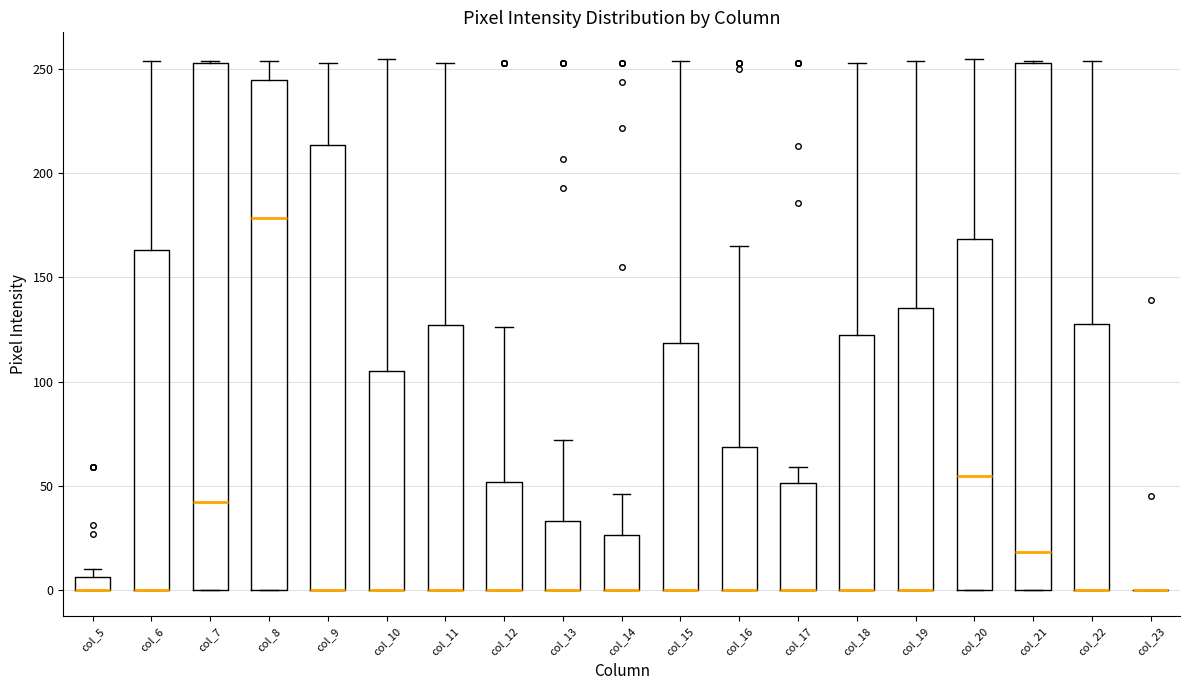

Where does the upper whisker of the box for col_11 end on the y-axis? The values are not printed on the chart, so give them approximately, as read against the axis.

255